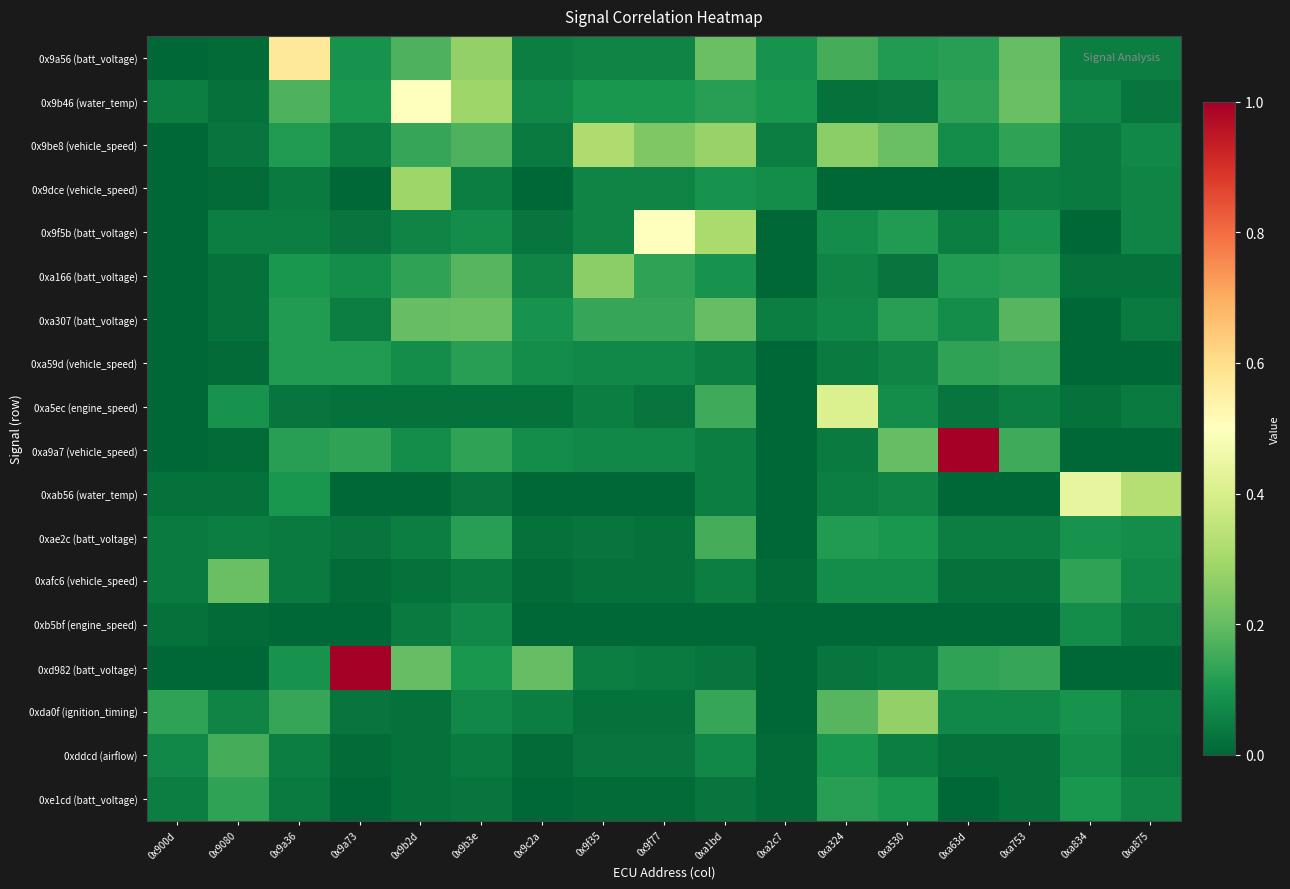

What is the difference between the highest and lowest values at 0x9c2a?

0.2